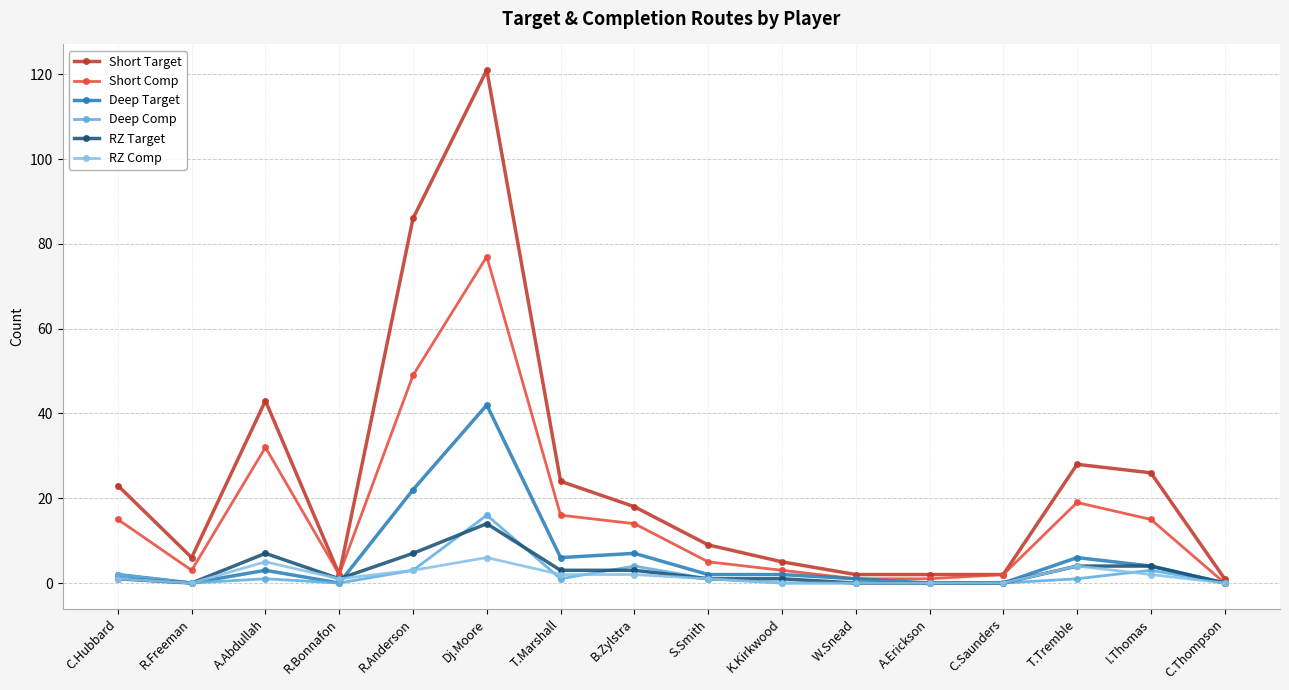

Which series has the largest total across all categories?

Short Target